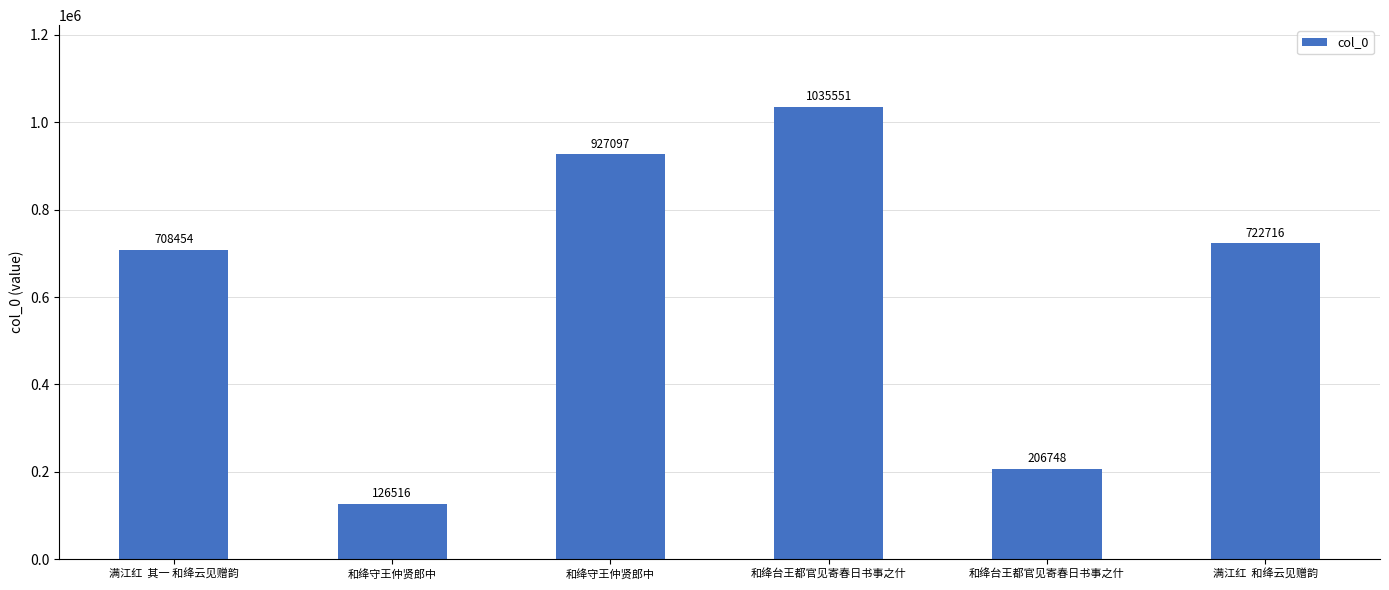

What is the label of the 2nd bar from the left?

和绛守王仲贤郎中